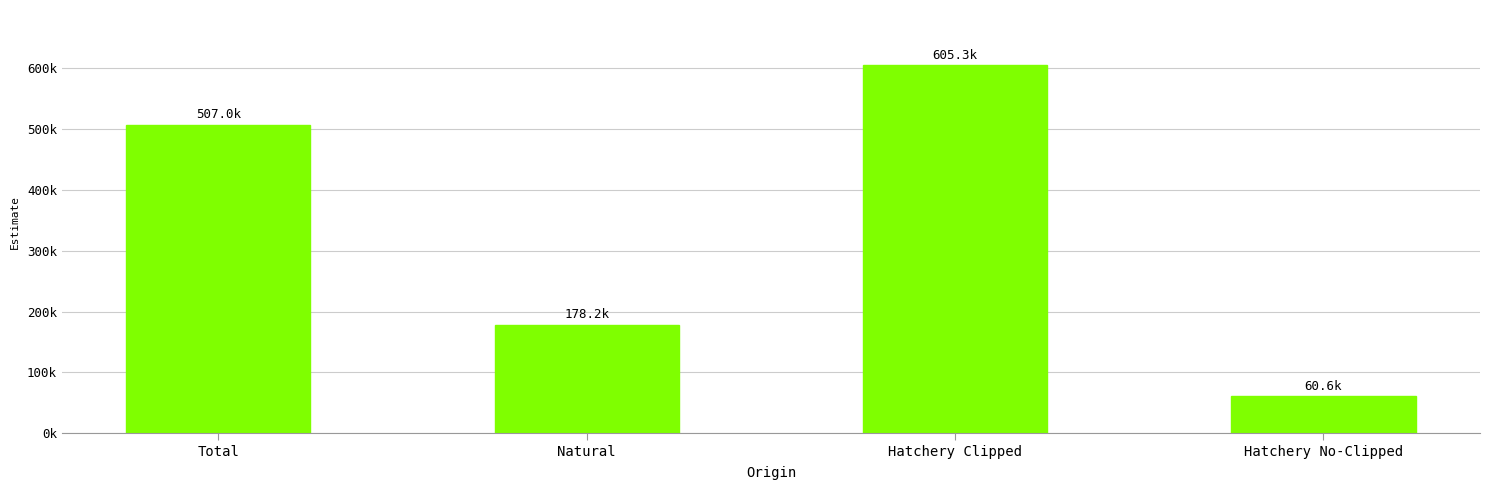

Approximately how many times larger is the value at Hatchery Clipped compared to Total?

1.2